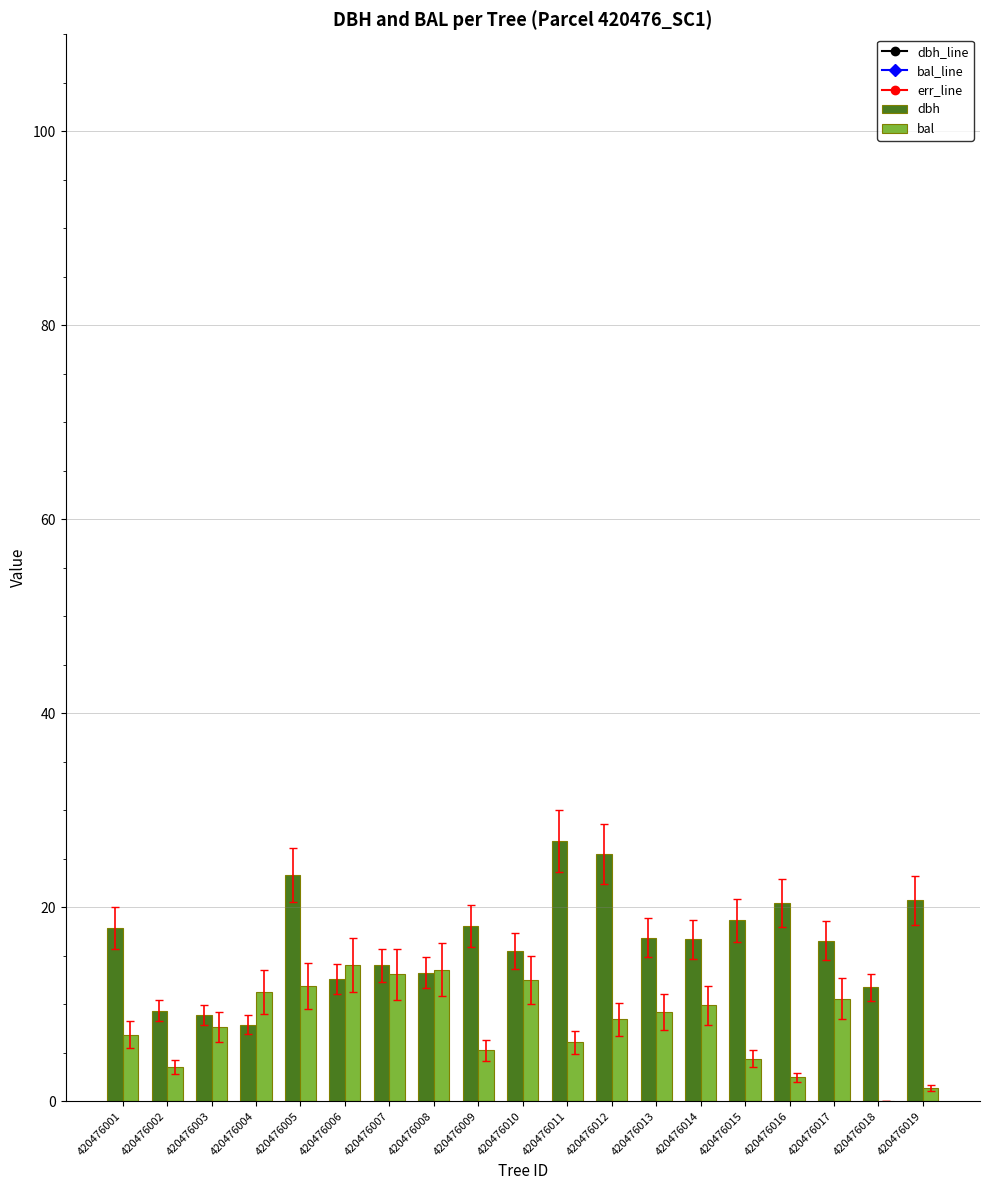

True or false: dbh has a value of 26.9 at 420476011.

True